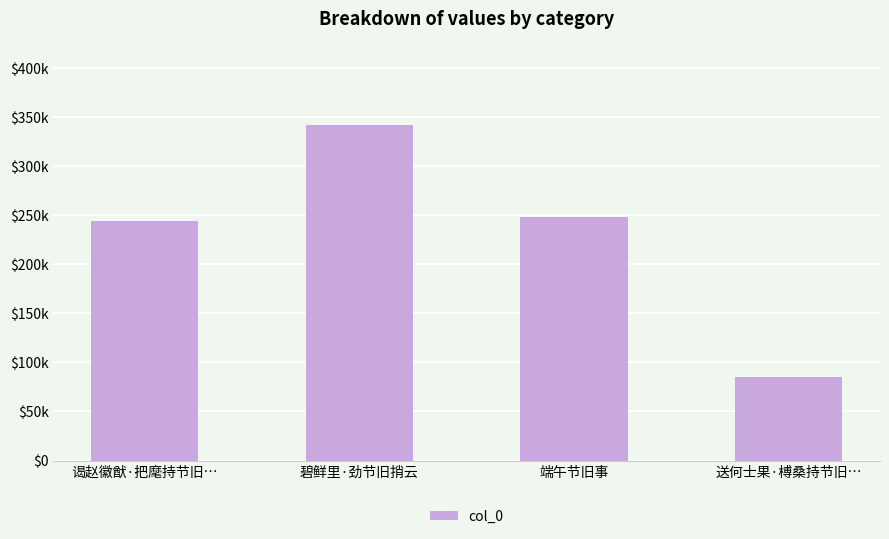

The value at 碧鲜里·劲节旧捎云 is 578467. True or false?

False